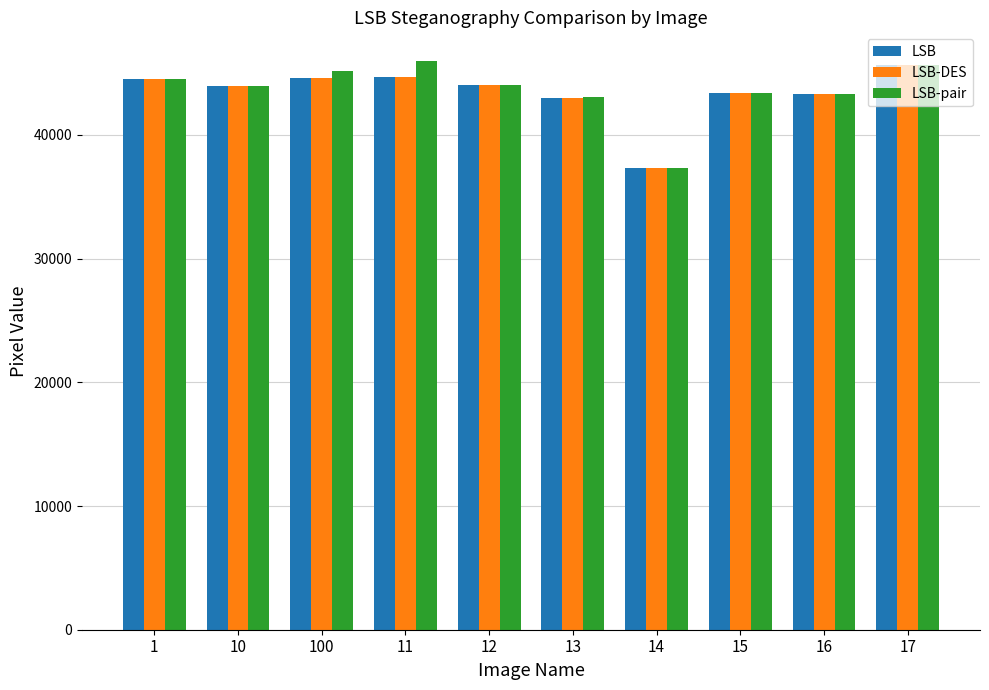

What is the difference between the maximum and second lowest values in the LSB series?

2603